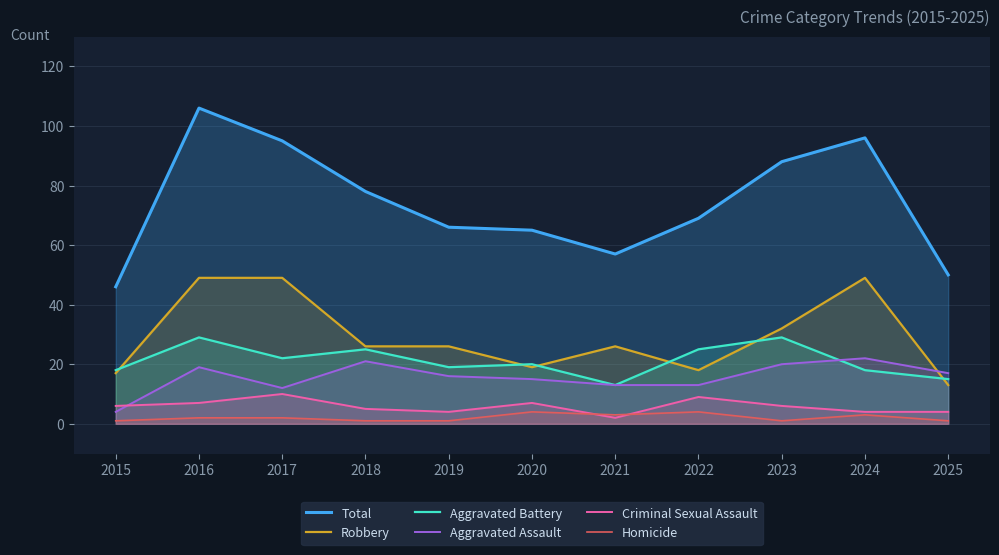

Which category has the lowest value in the Robbery series?

2025